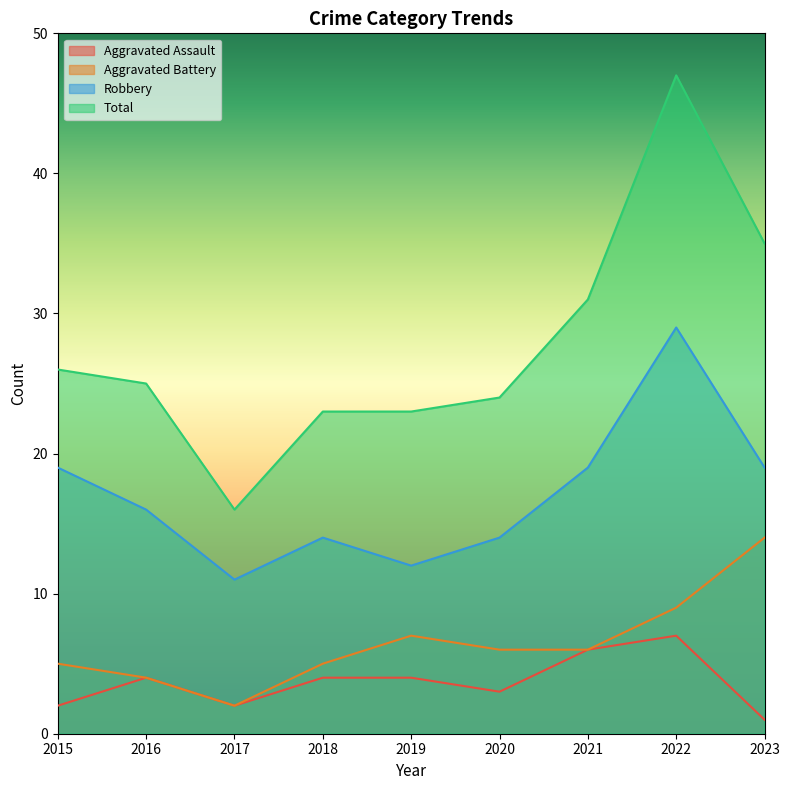

What is the sum of the Robbery values at 2019 and 2015?

31